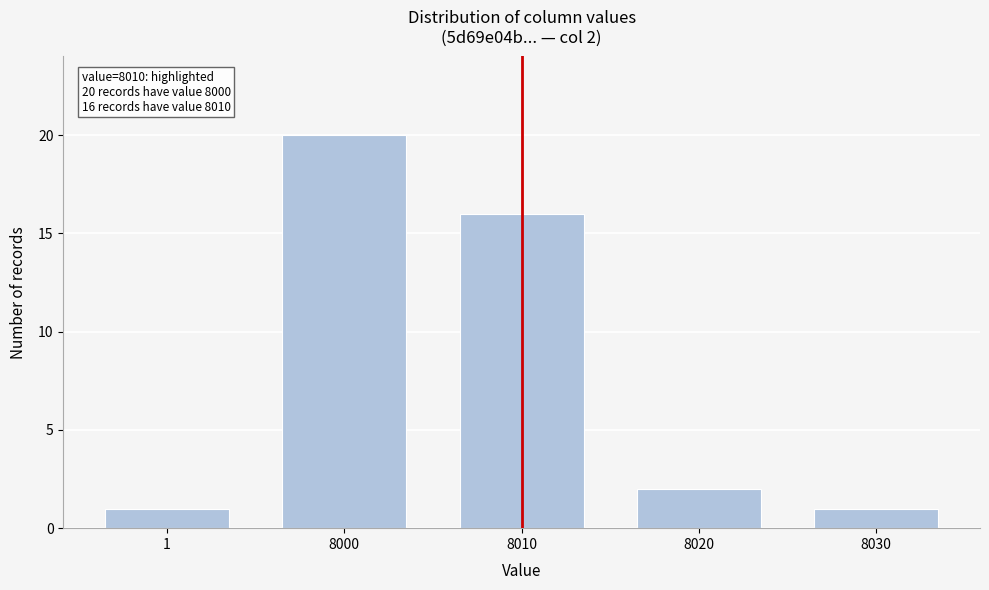

Reading left to right, extract all data points from this chart.

1	20	16	2	1